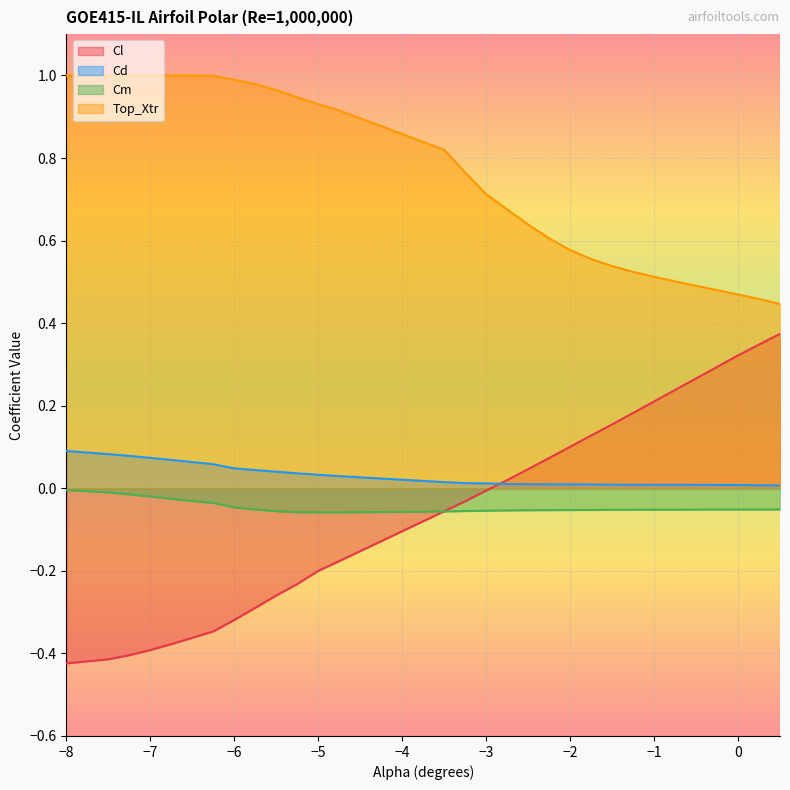

True or false: Cm has a value of -0.0 at -0.75.

False